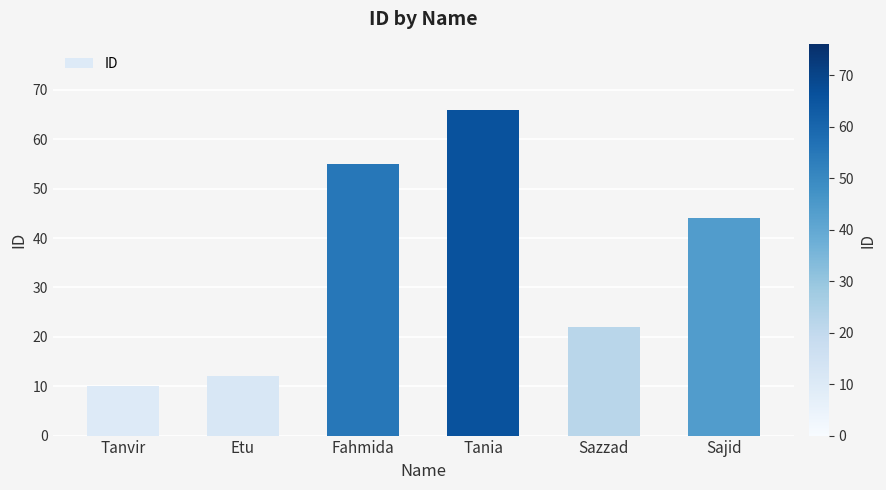

How many series are shown in this chart?

1